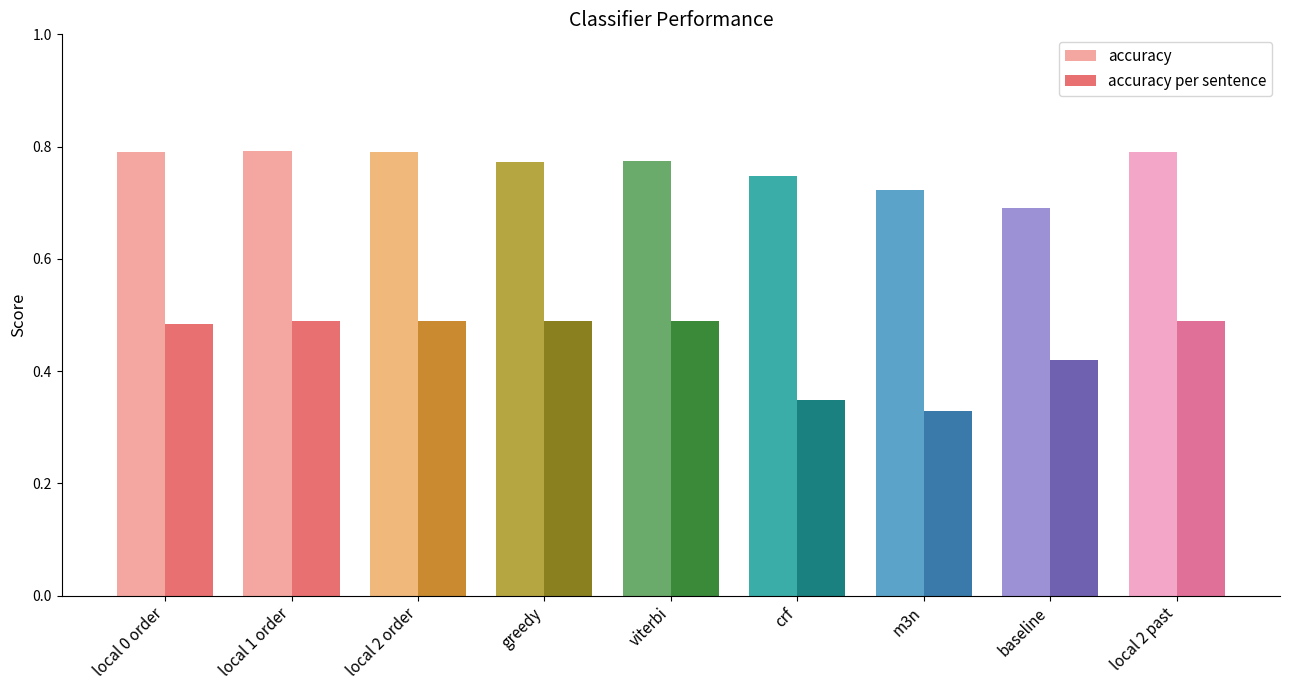

At how many categories does at least one series exceed 0?

9